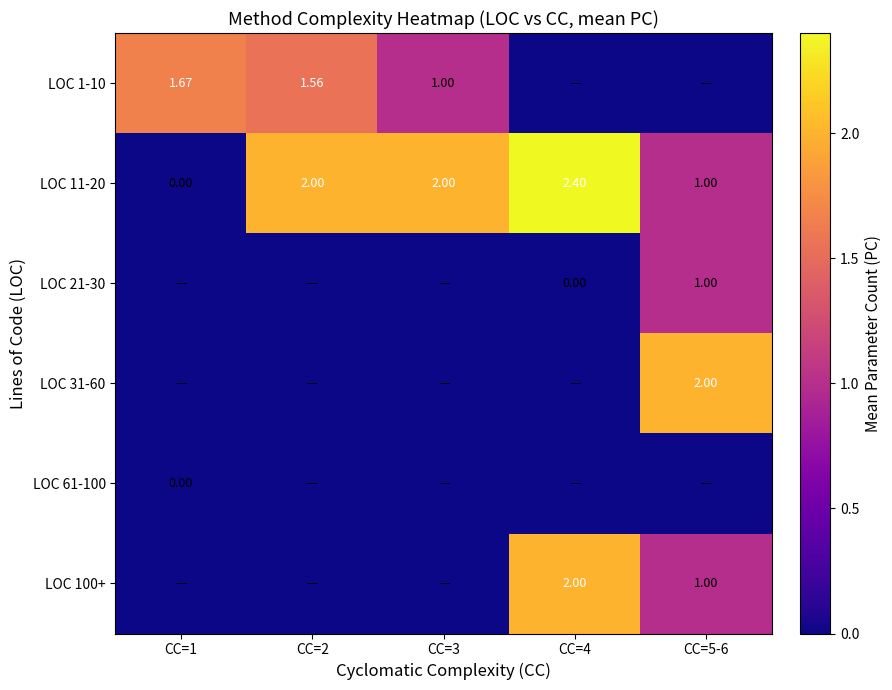

Is the value of LOC 61-100 at CC=1 greater than the value of LOC 31-60 at CC=5-6?

No